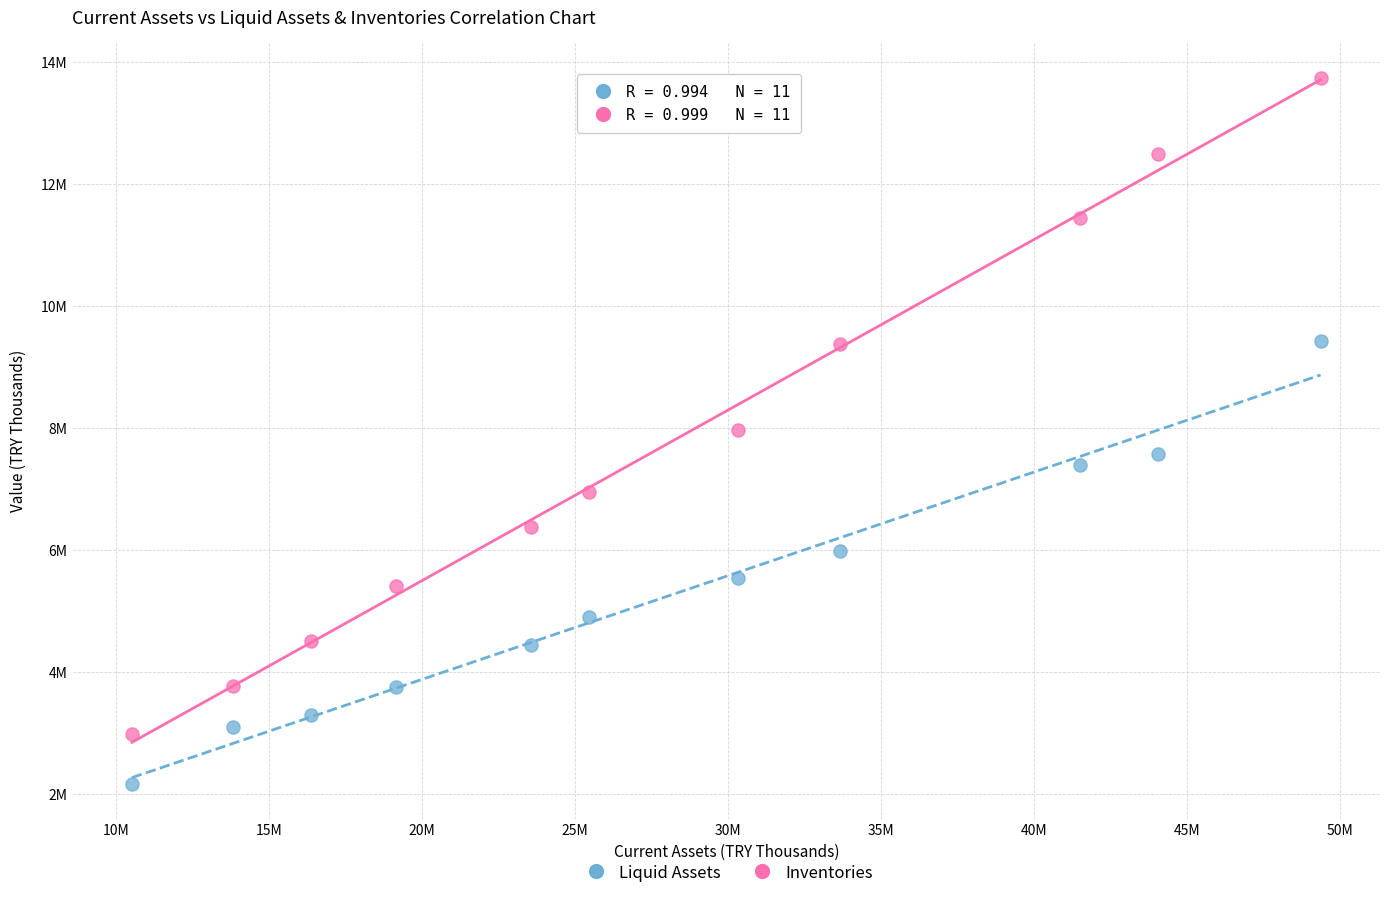

Which series contains the highest Y value?

Inventories